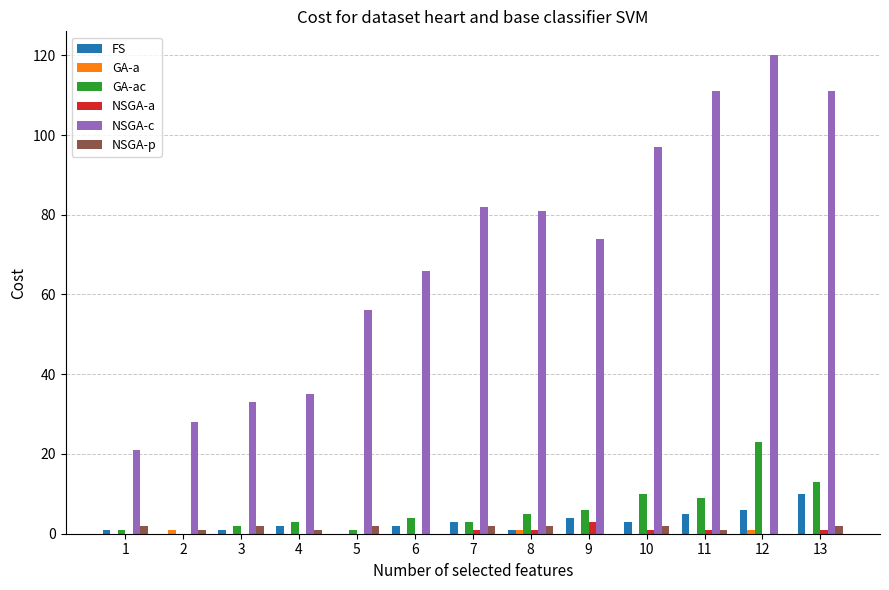

How many distinct data groups are displayed?

6